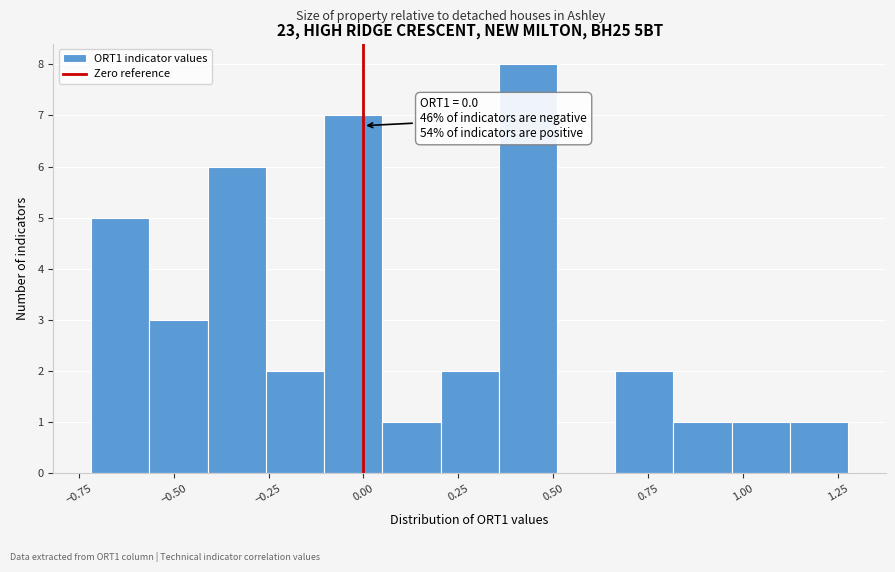

Read against the x-axis, roughly where is the centre of the tallest bar?

0.45